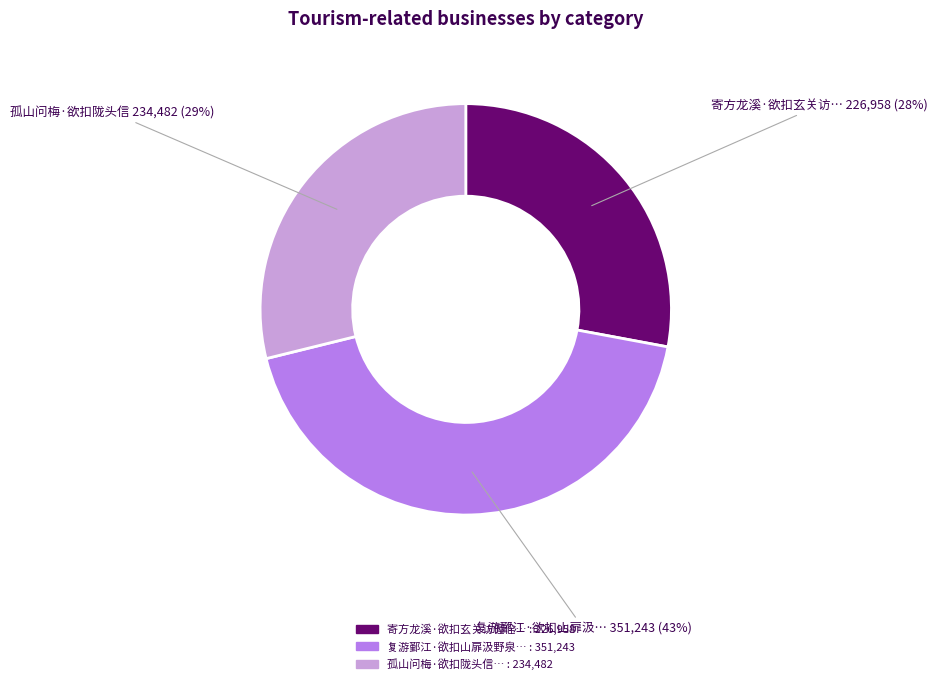

Count the number of slices in the pie.

3